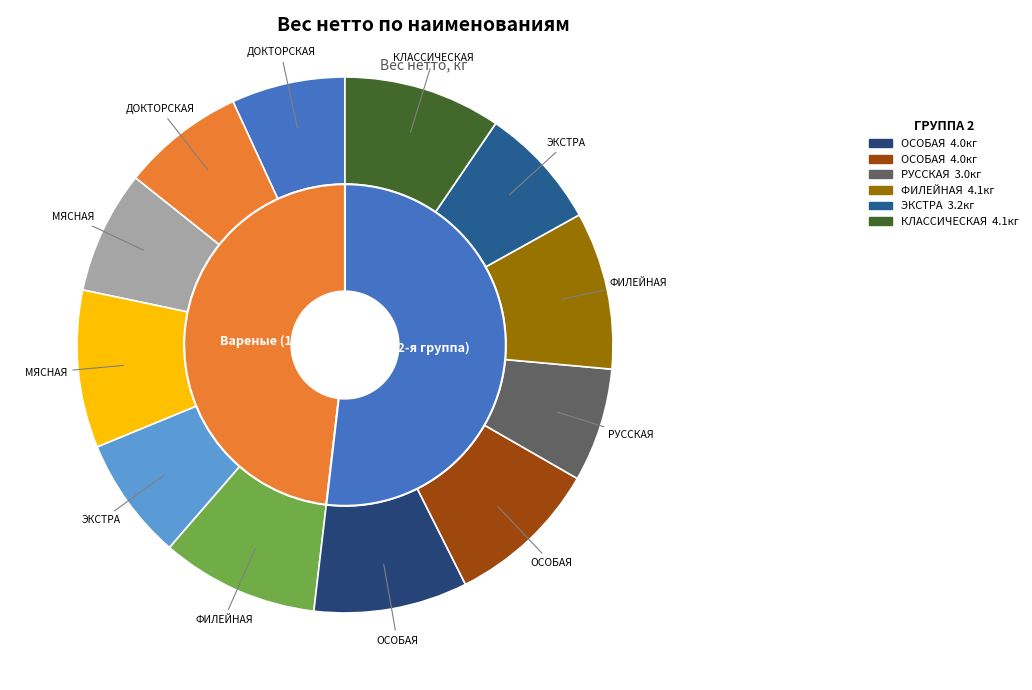

Does МЯСНАЯ Папа может кг account for over 50% of the chart?

No